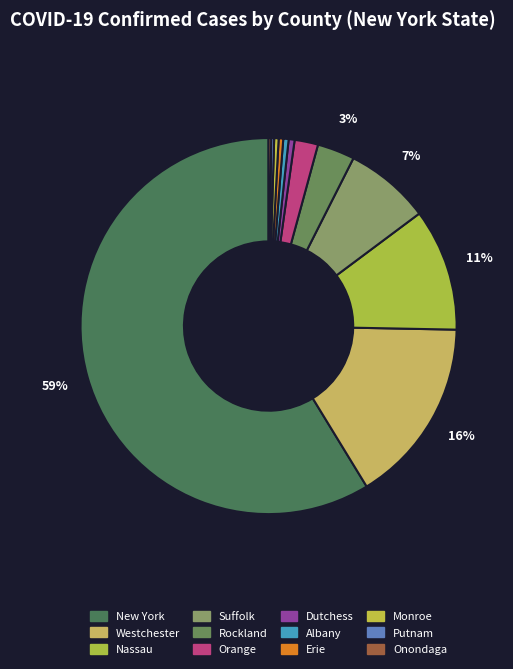

What is the total percentage of Suffolk and Rockland?

10.6%